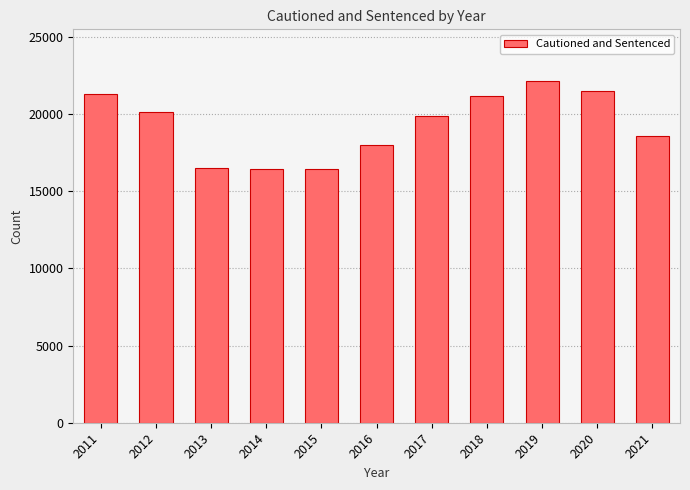

What is the difference between the values at 2014 and 2019?

5737